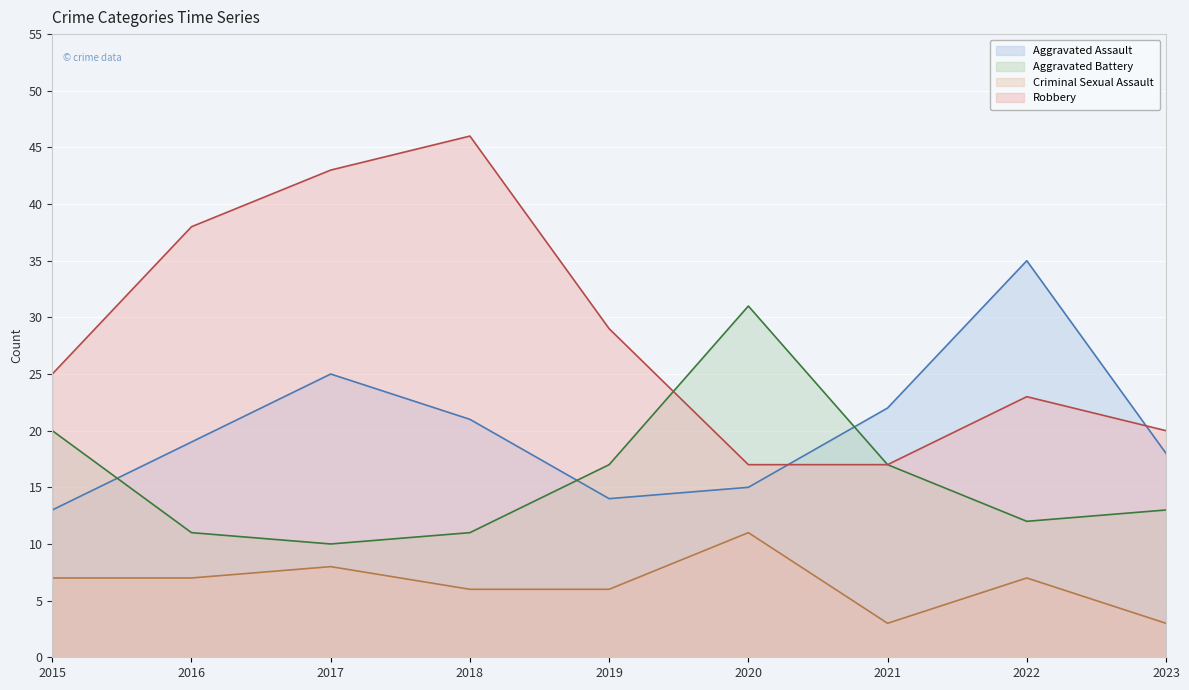

What is the total value across all series at 2016?

75